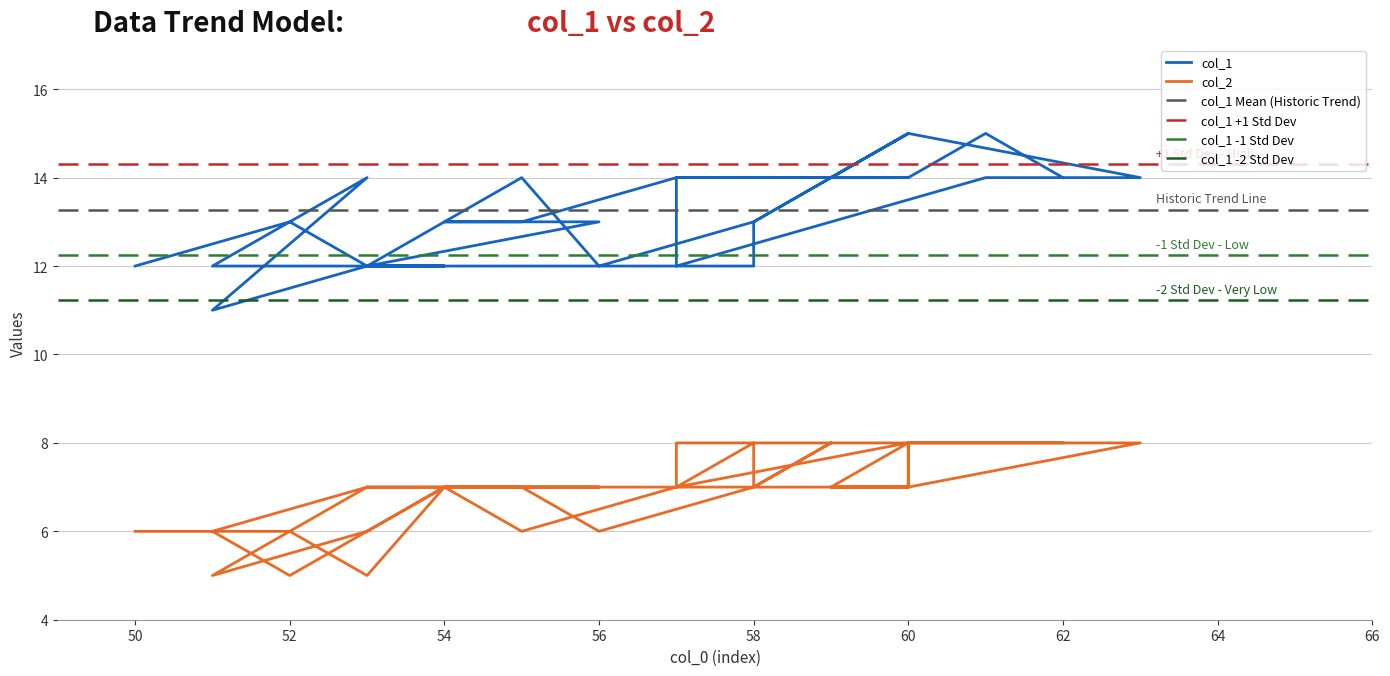

True or false: col_2 has more than 2 points higher than both neighbors.

True